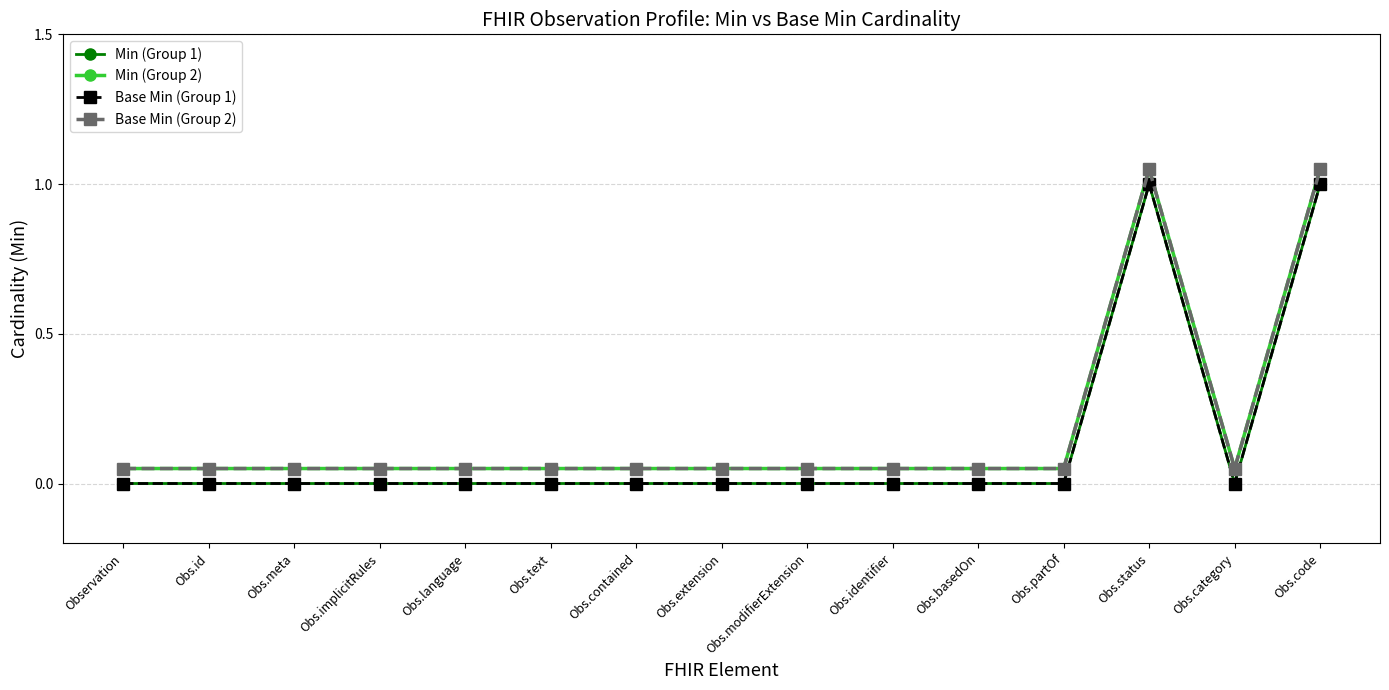

How many lines are shown in the chart?

4